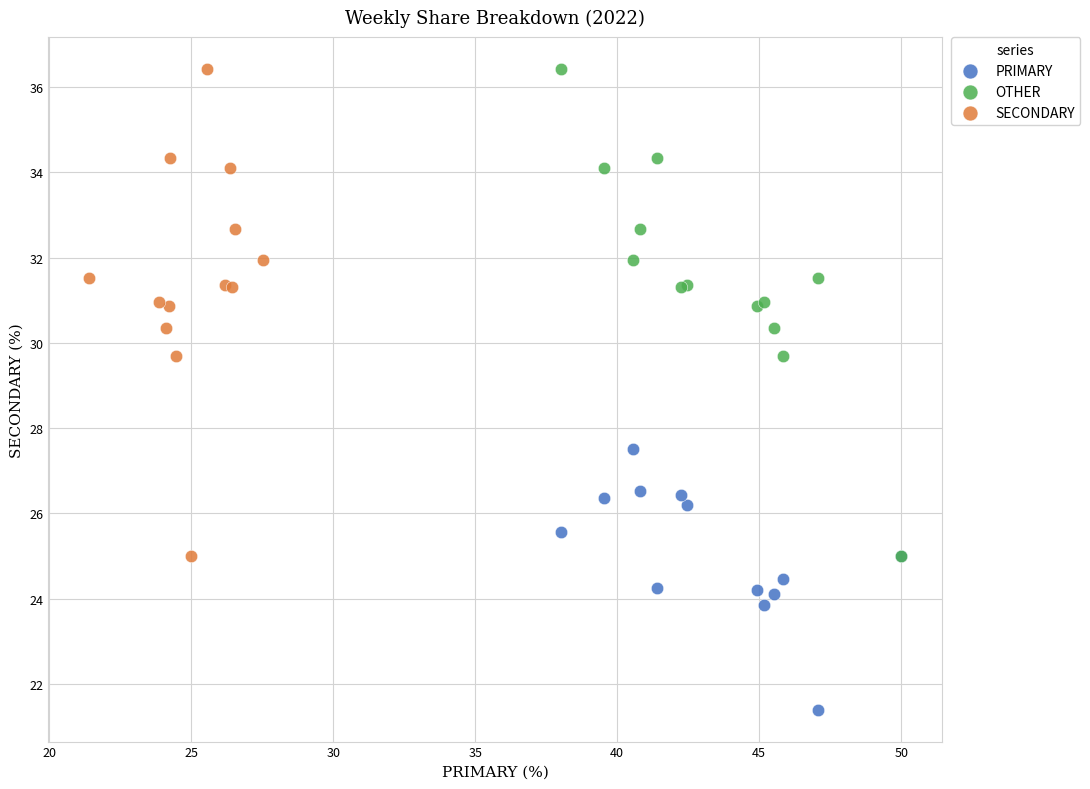

Which series reaches the minimum Y coordinate?

PRIMARY